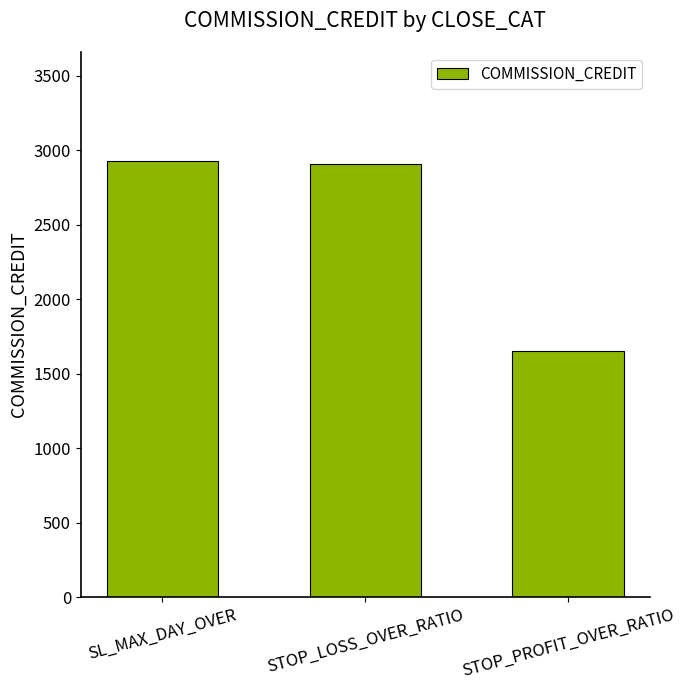

What is the value of the 2nd bar from the left?

2904.7